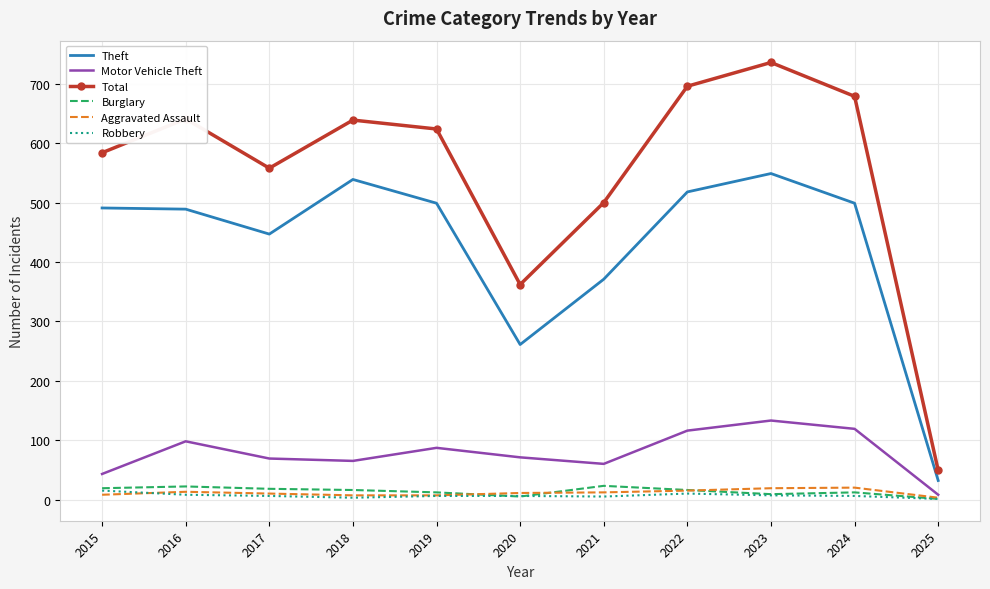

Which series has the largest total across all categories?

Total